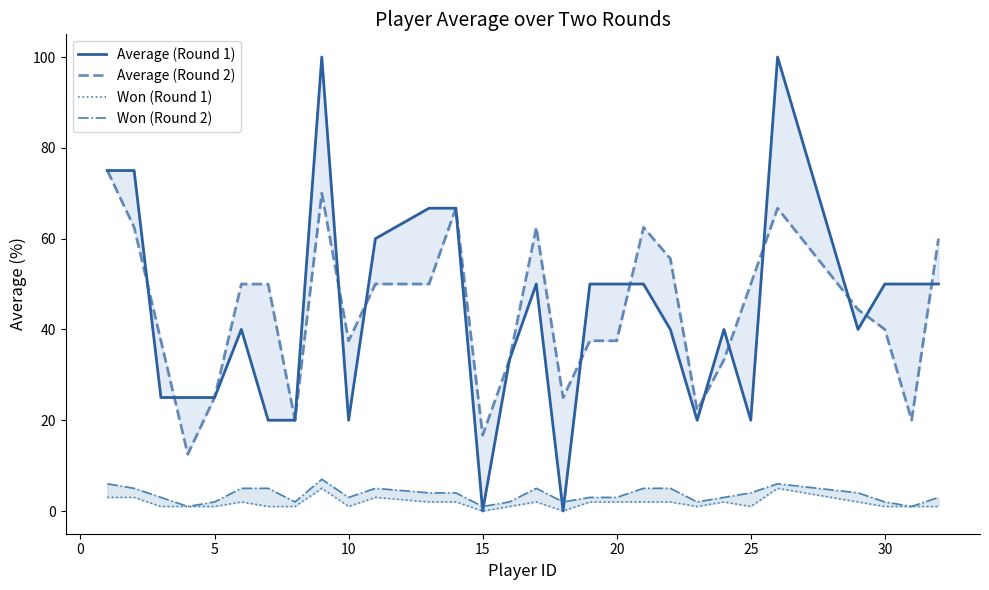

How many values in the Average (Round 2) series exceed 44?

15